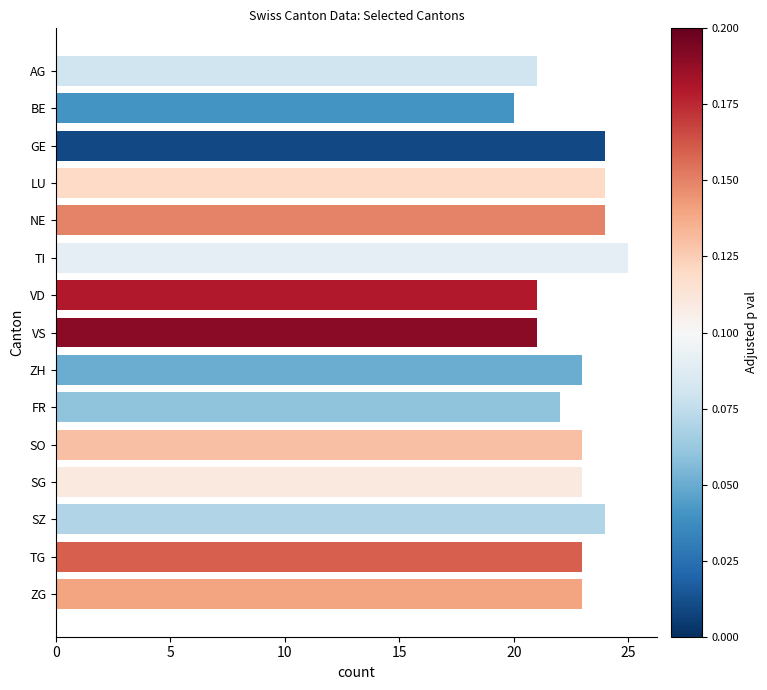

Between VD and ZH, which is larger?

ZH